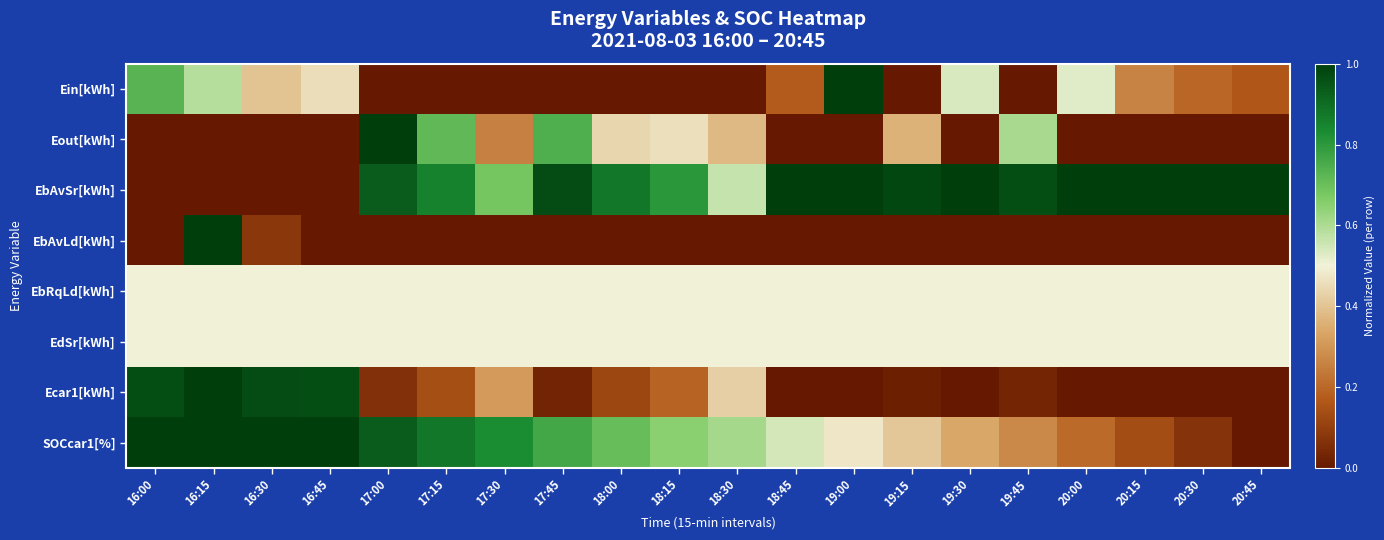

List the series in order of their peak value, lowest first.

EbRqLd[kWh], EdSr[kWh], Ein[kWh], Eout[kWh], EbAvSr[kWh], EbAvLd[kWh], Ecar1[kWh], SOCcar1[%]